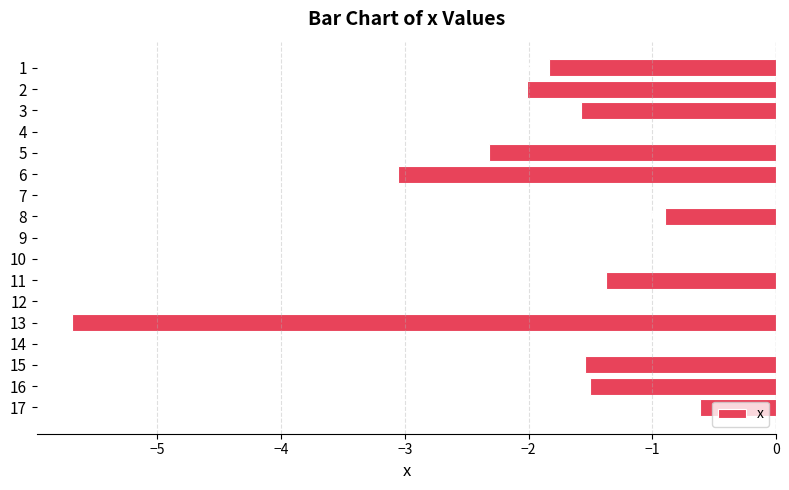

What is the sum of all values?

-22.4